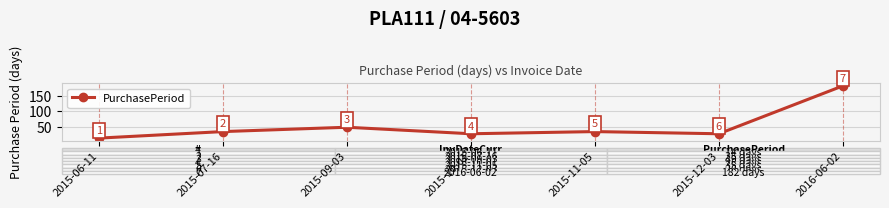

Approximately how many times larger is the value at 2015-06-11 compared to 2015-12-03?

0.5